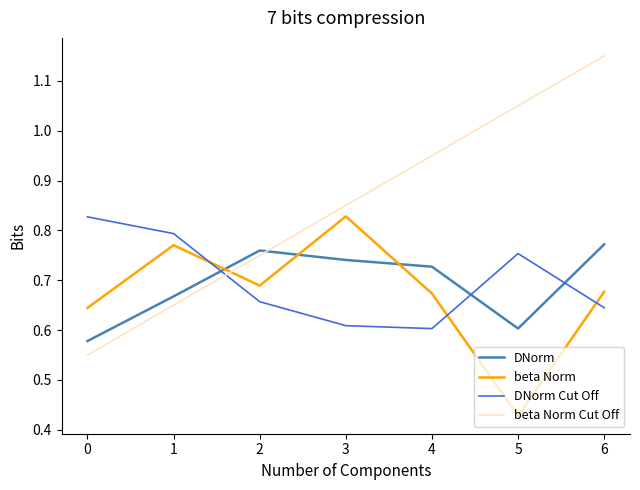

What is the total value across all series at 3?

3.0